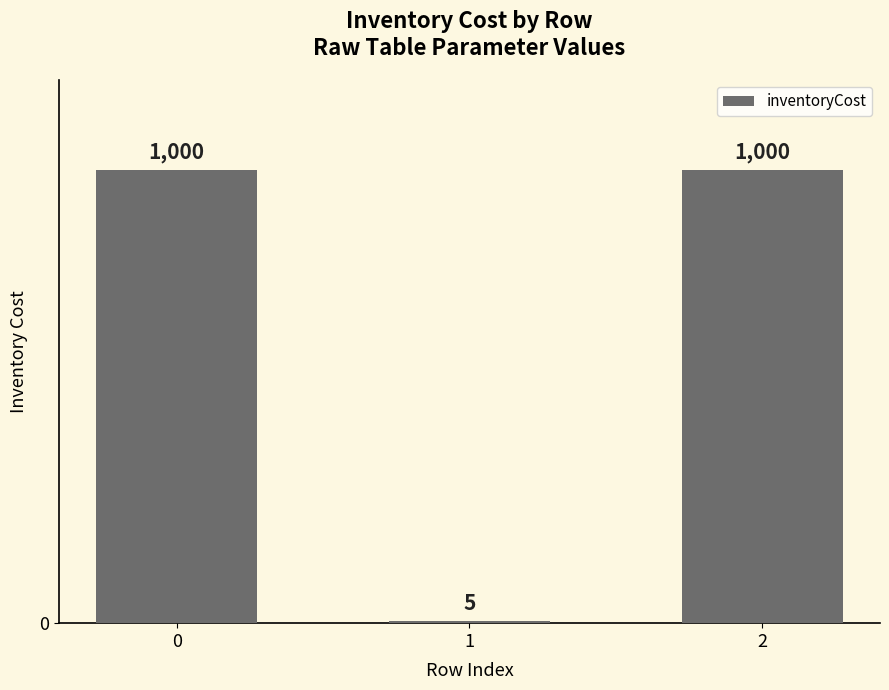

Reading left to right, what are all the values shown in this chart?

1000	5	1000